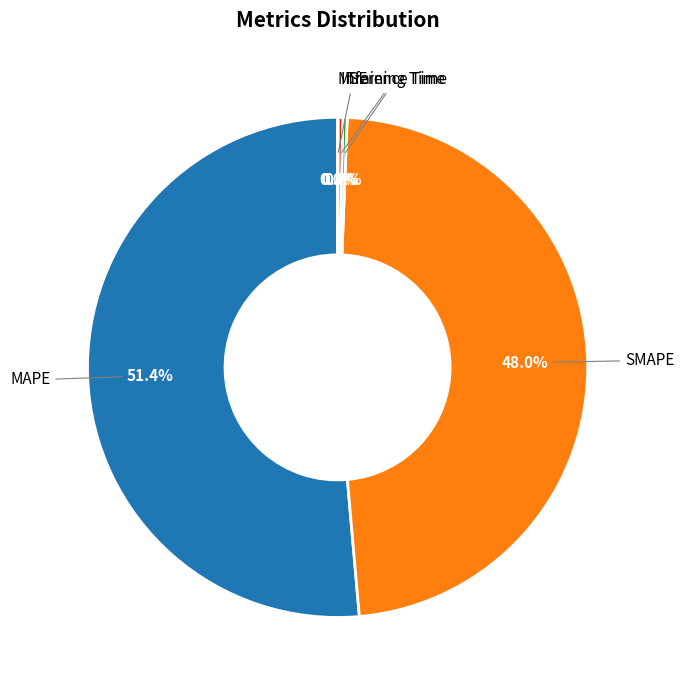

The SMAPE slice represents 48% of the pie. True or false?

True